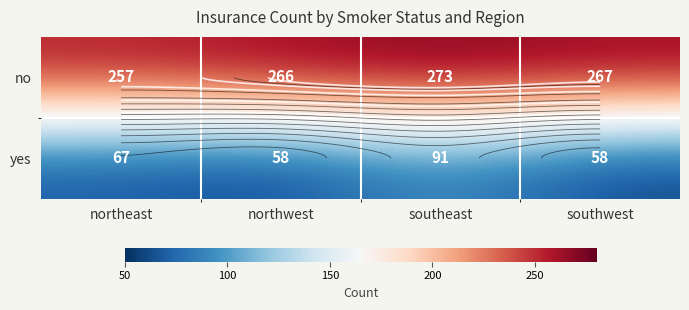

Which category has the lowest value in the no series?

northeast